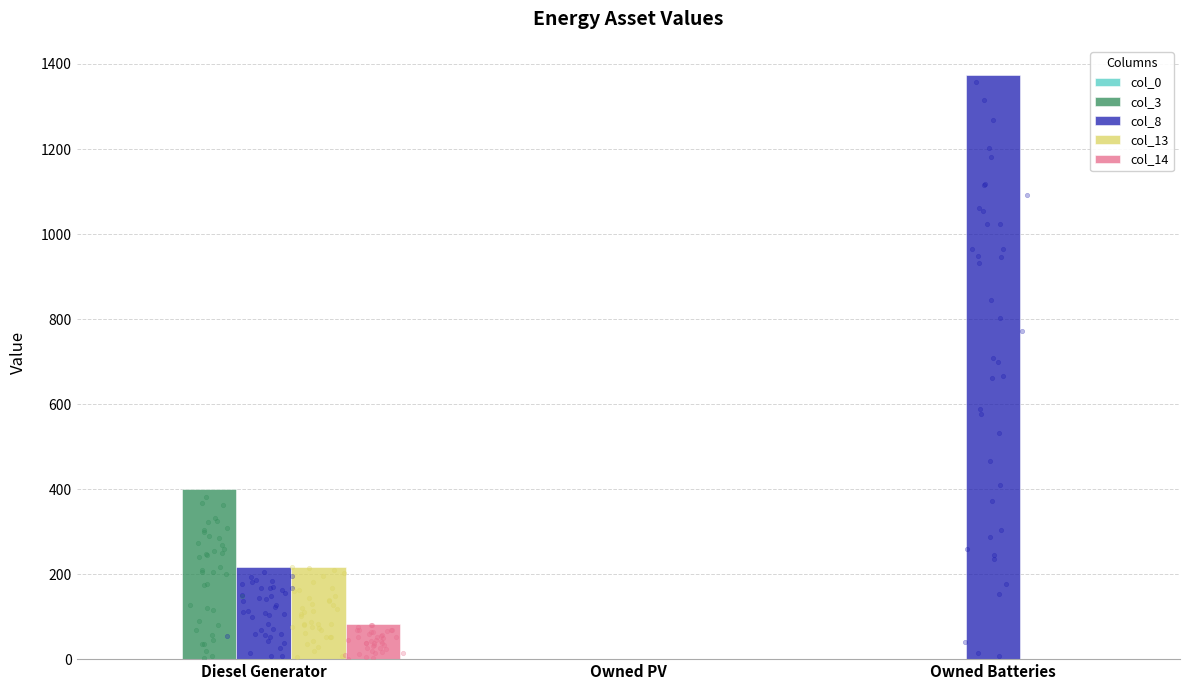

At how many categories does at least one series exceed 734?

1